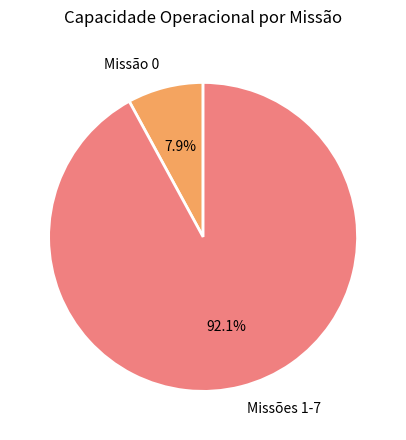

Between Missão 0 and Missões 1-7, which is larger?

Missões 1-7